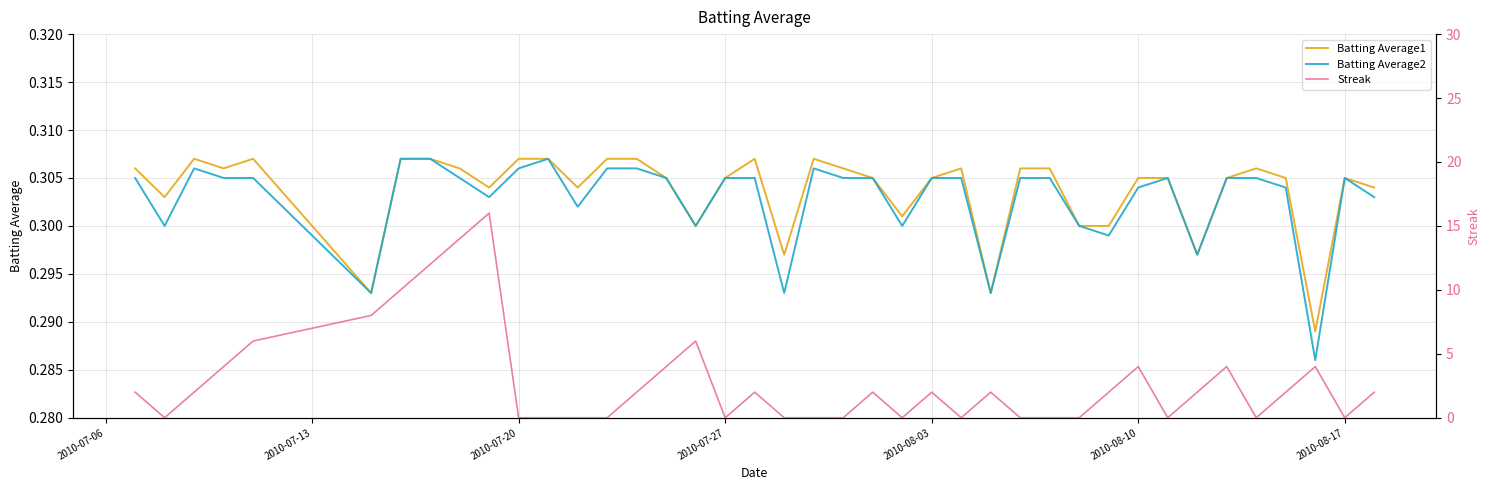

How many intersections are there between Streak and Batting Average2?

20